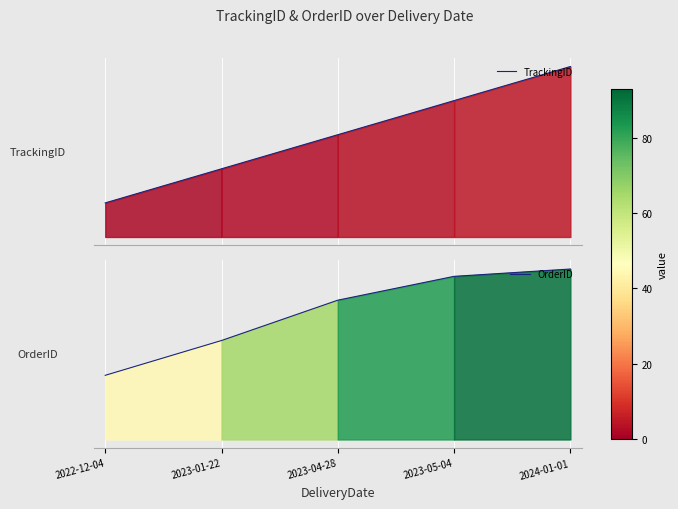

Which series has the largest total across all categories?

OrderID